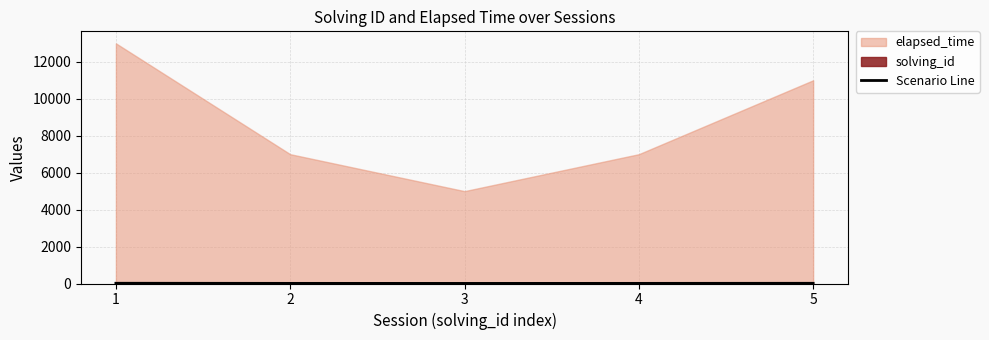

Approximately how many times larger is the value at 1 compared to 2?

1.9